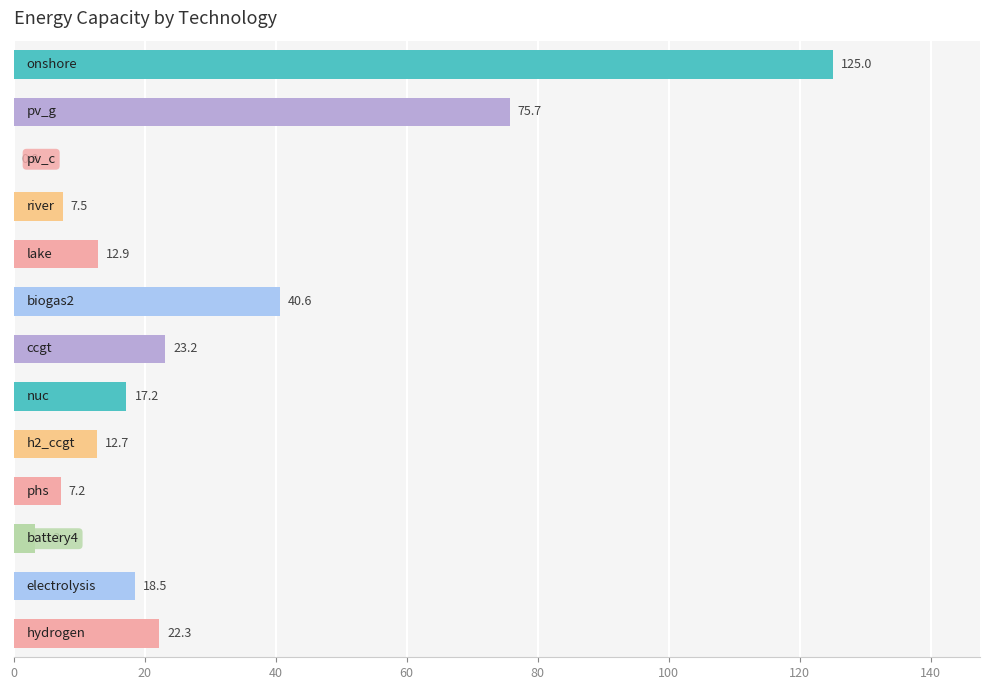

What is the maximum value shown in the chart?

125.0